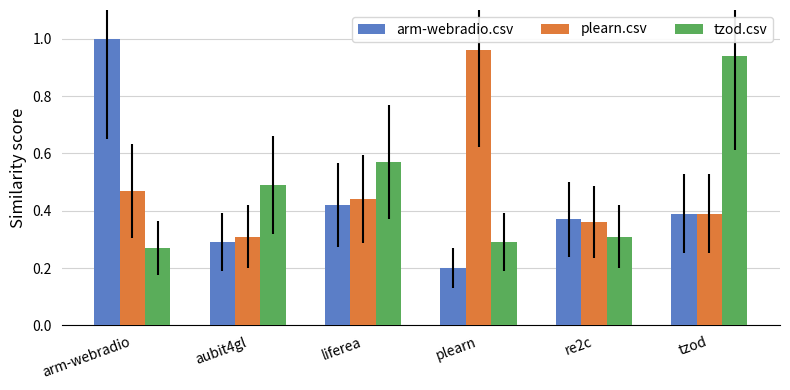

What is the sum of all arm-webradio.csv values?

2.7